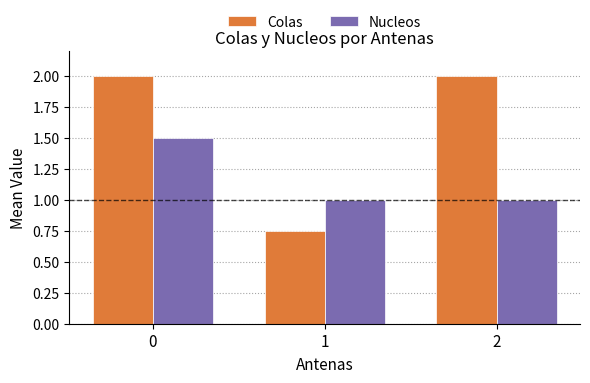

What is the average value of the Colas series?

1.6